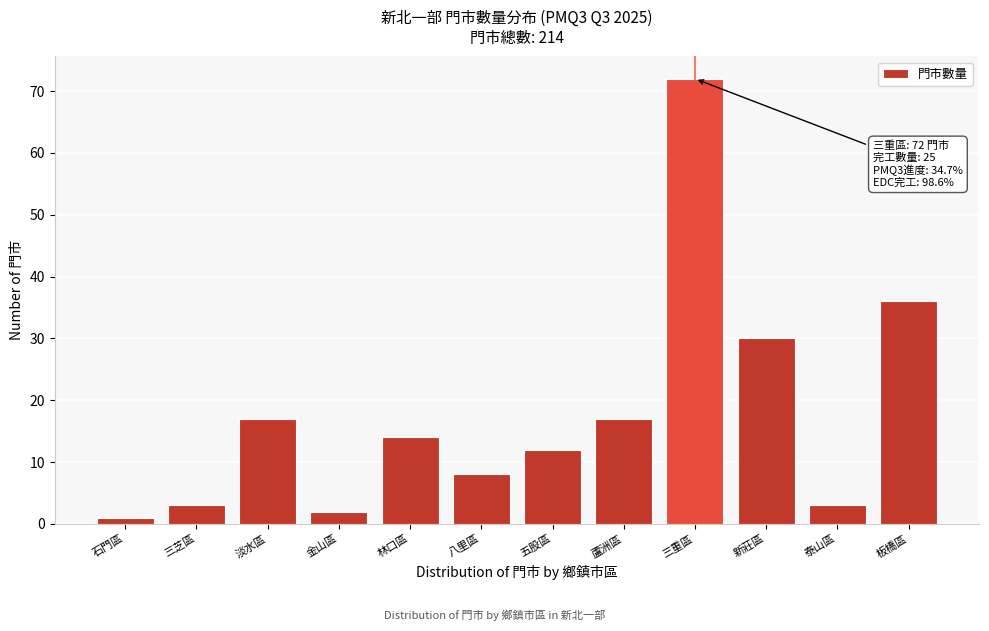

Reading left to right, transcribe all the data shown in this chart.

1	3	17	2	14	8	12	17	72	30	3	36